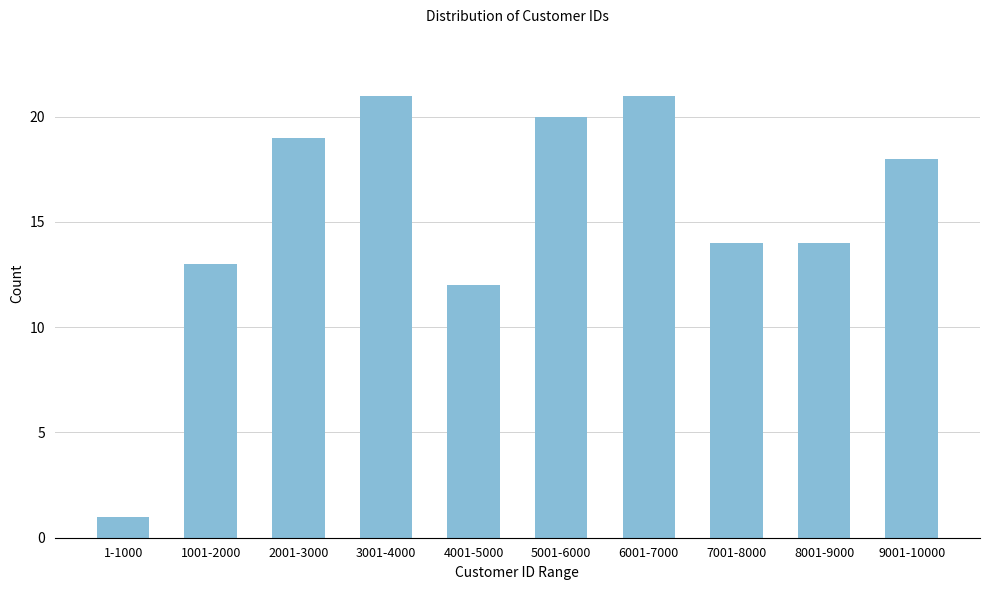

Reading left to right, what are all the values shown in this chart?

1	13	19	21	12	20	21	14	14	18